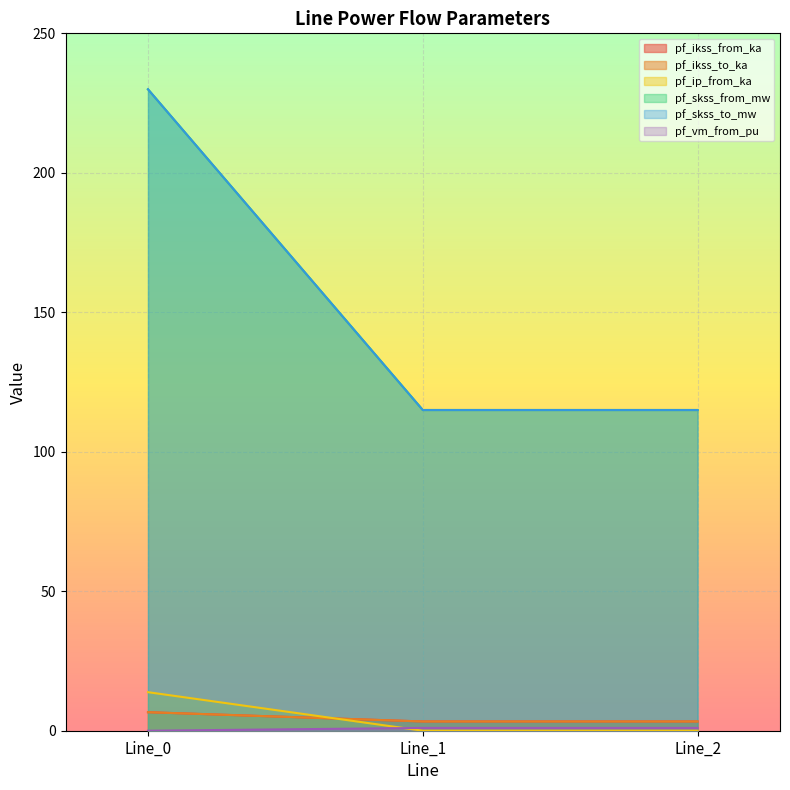

Is the value of pf_ip_from_ka at 0.0 greater than the value of pf_skss_from_mw at 0.0?

No